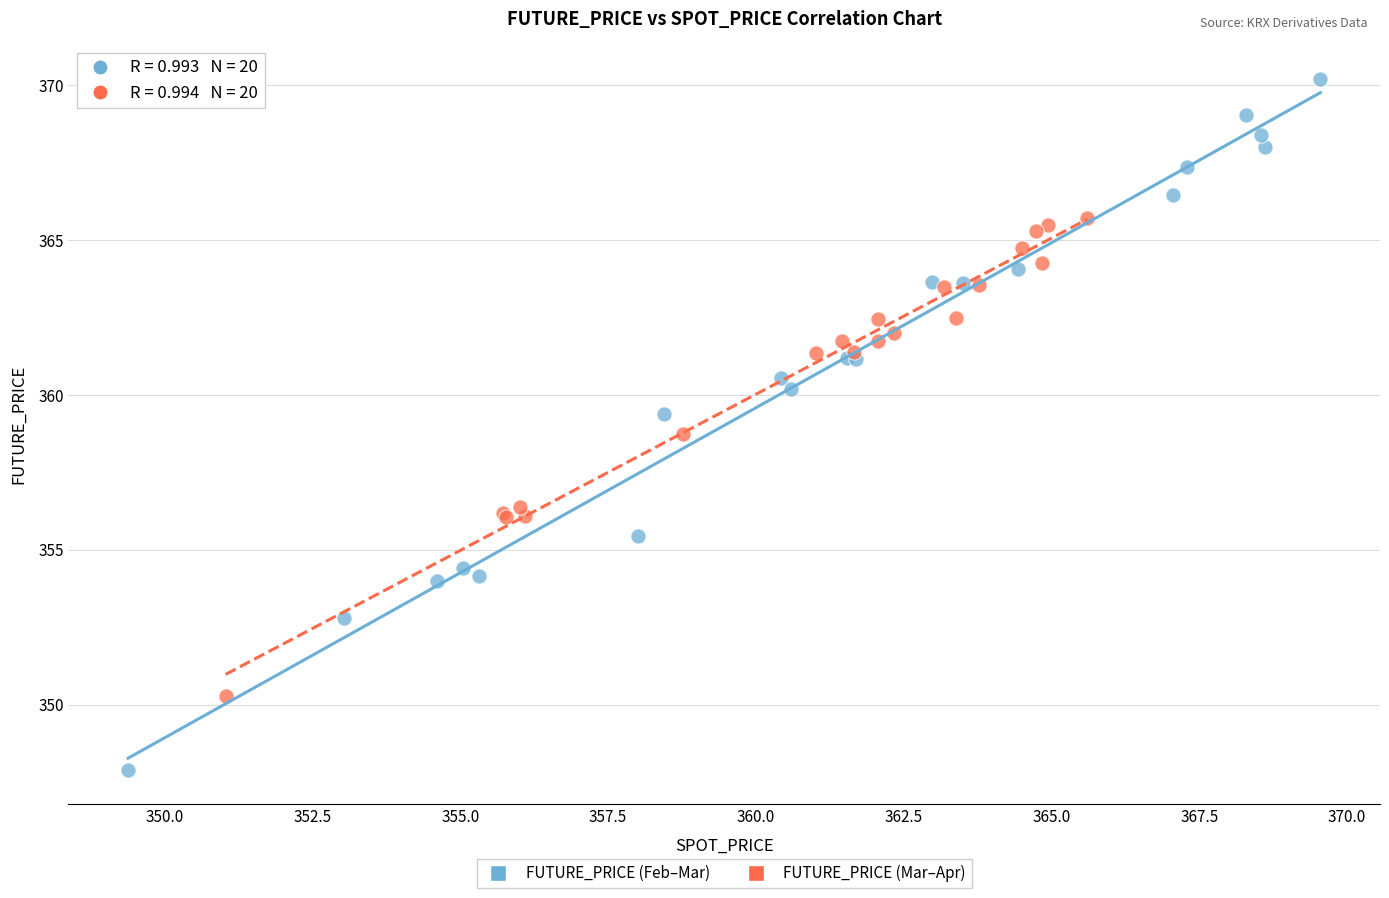

Which series contains the highest Y value?

FUTURE_PRICE (Feb–Mar)